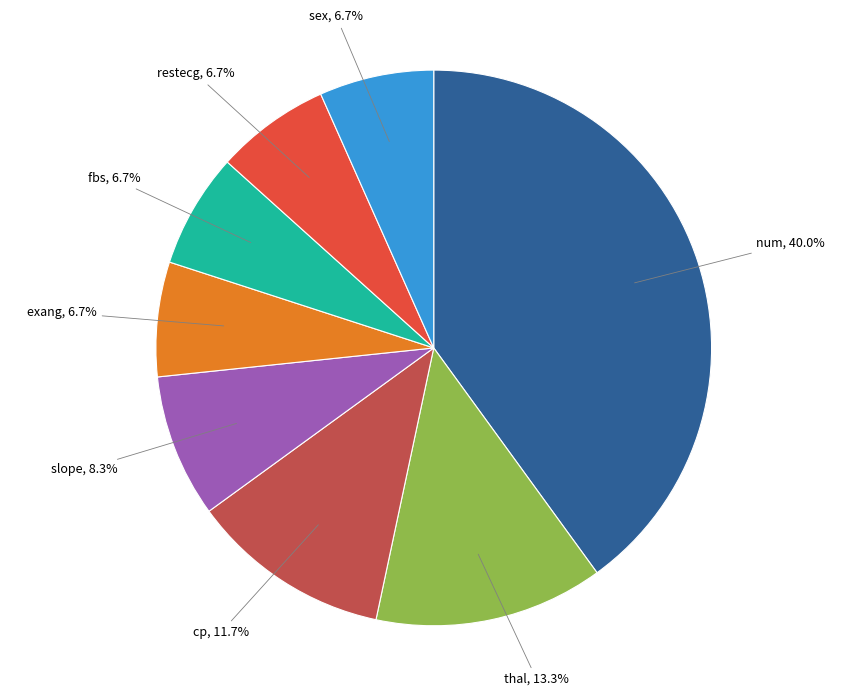

Does any single category account for the majority?

No